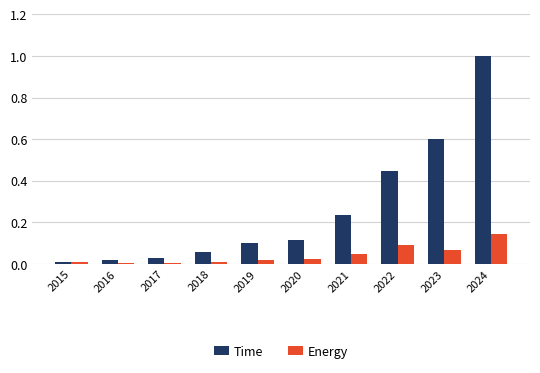

What is the total value across all series at 2021?

0.3